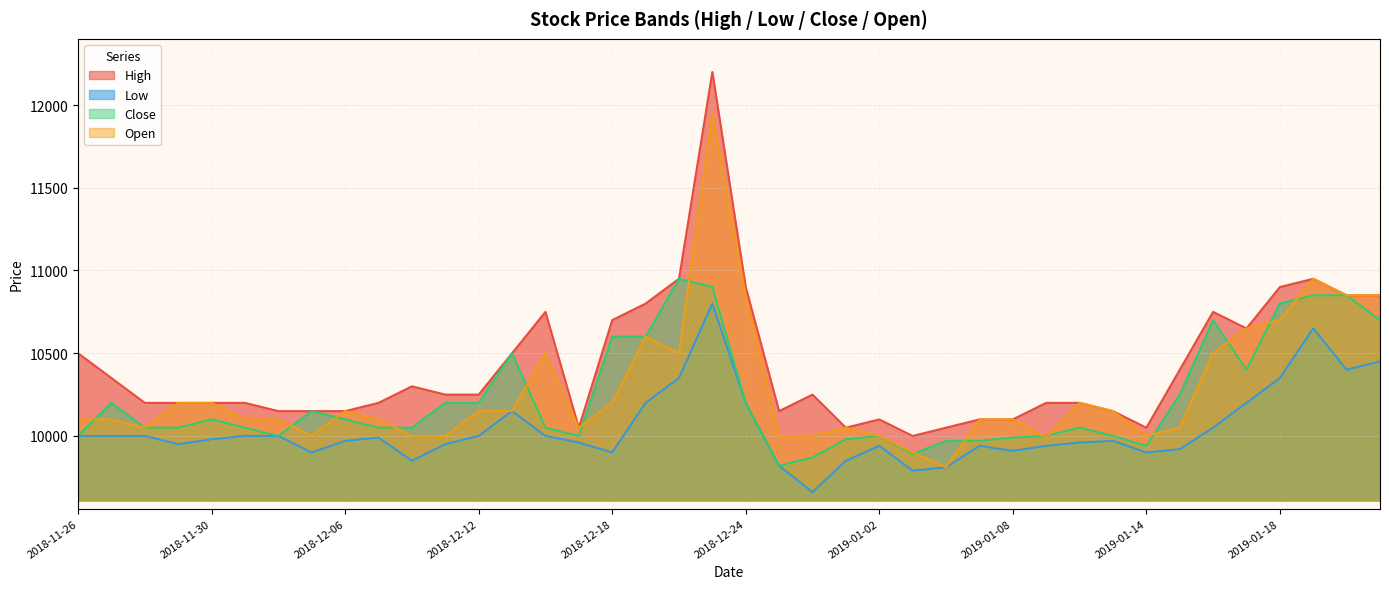

The value of Close at 2018-12-10 is 10050. True or false?

True